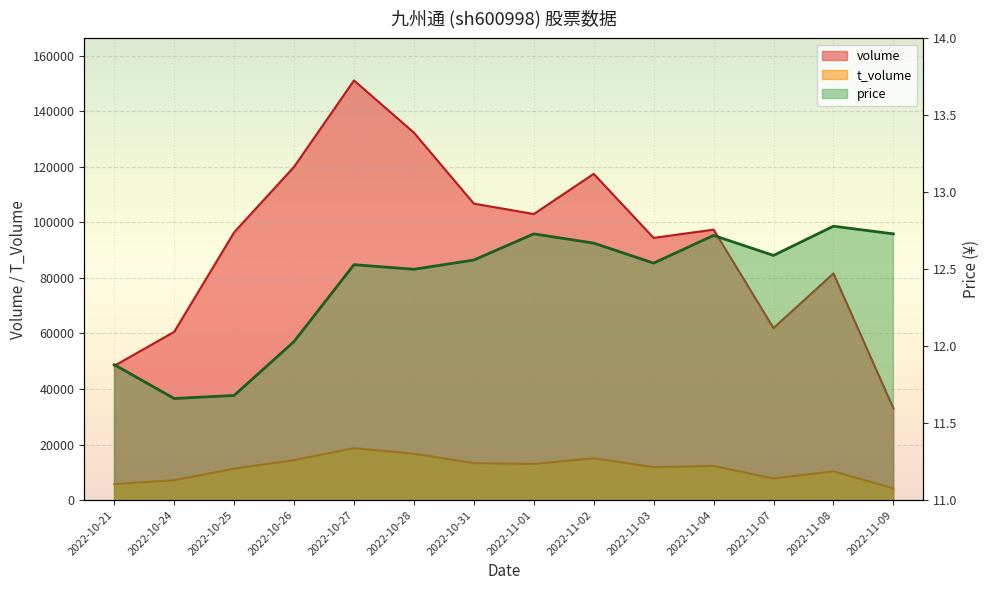

At 2022-10-21, list the series in order from smallest to largest.

price, t_volume, volume